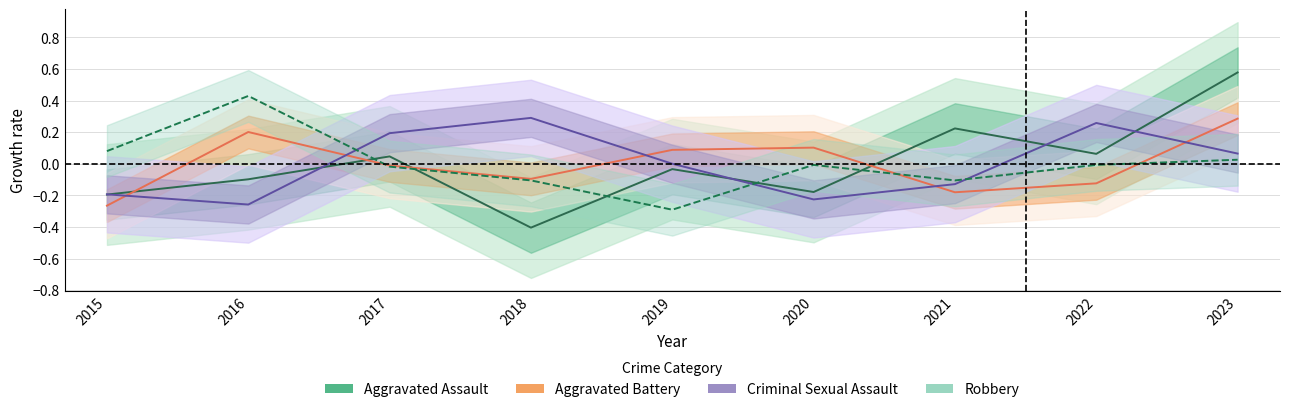

Is it true that the value at 2020 is -0.0?

True